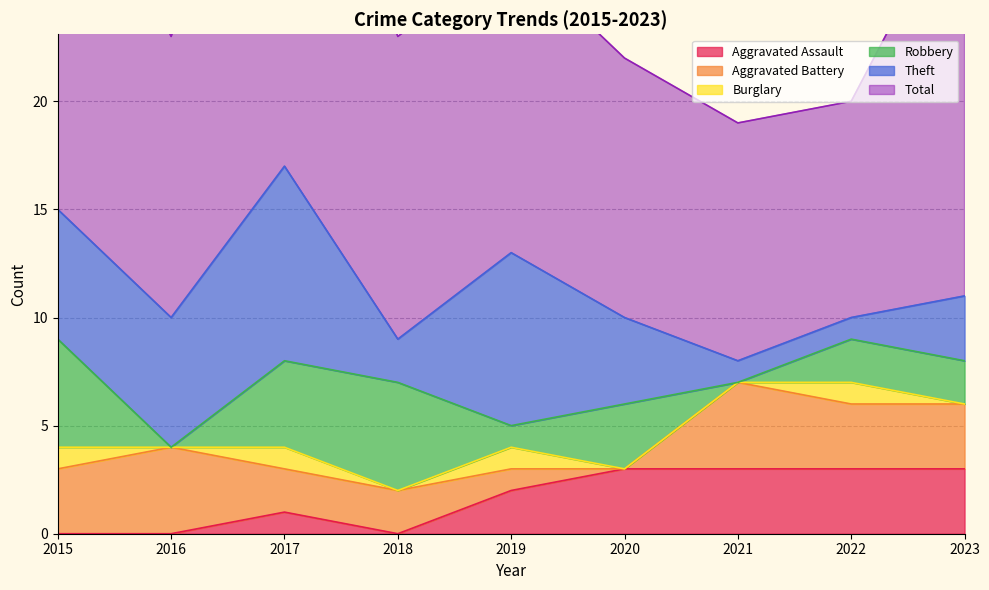

Where does the Total series first go above 14?

2015